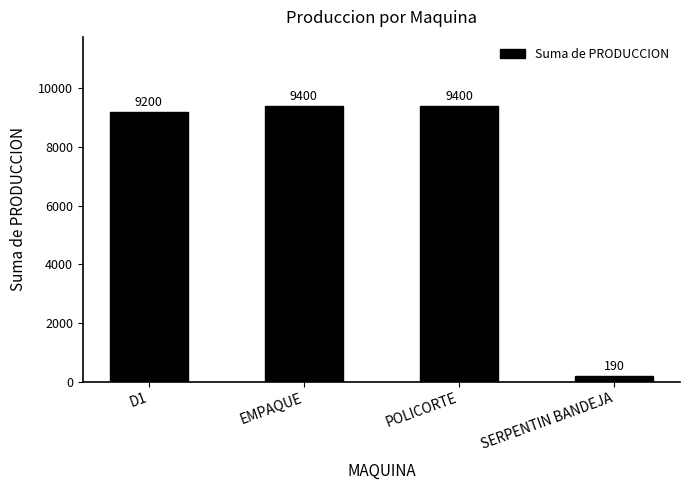

Reading left to right, list all the values displayed in this chart.

D1=9200	EMPAQUE=9400	POLICORTE=9400	SERPENTIN BANDEJA=190